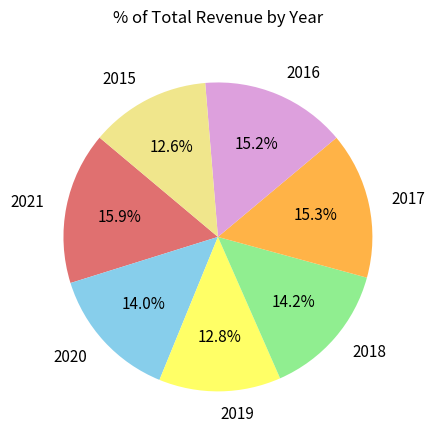

How much of the chart is everything except 2017?

84.7%